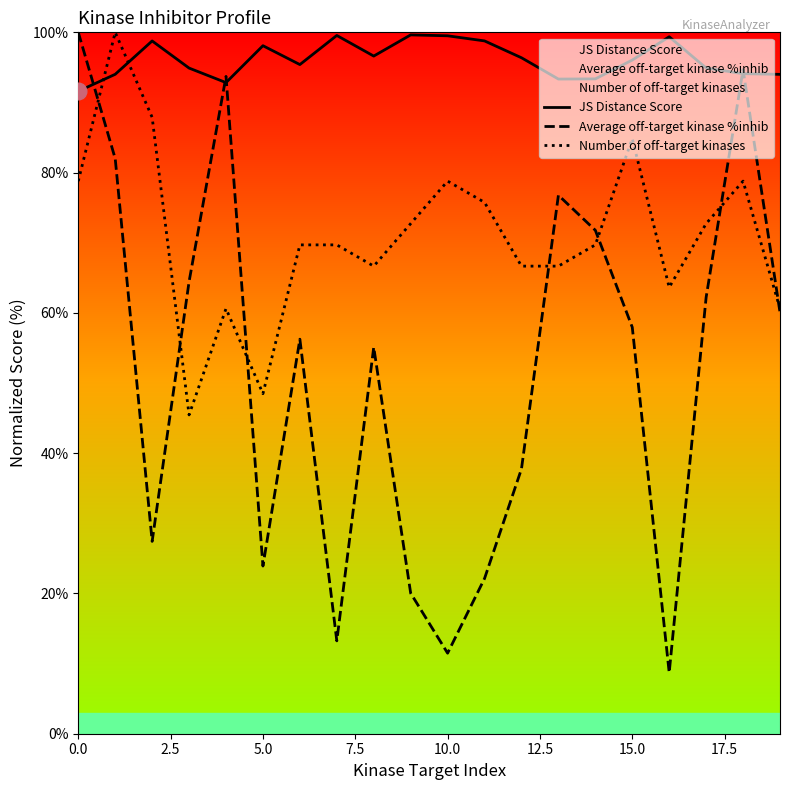

How many categories are shown in the chart?

20